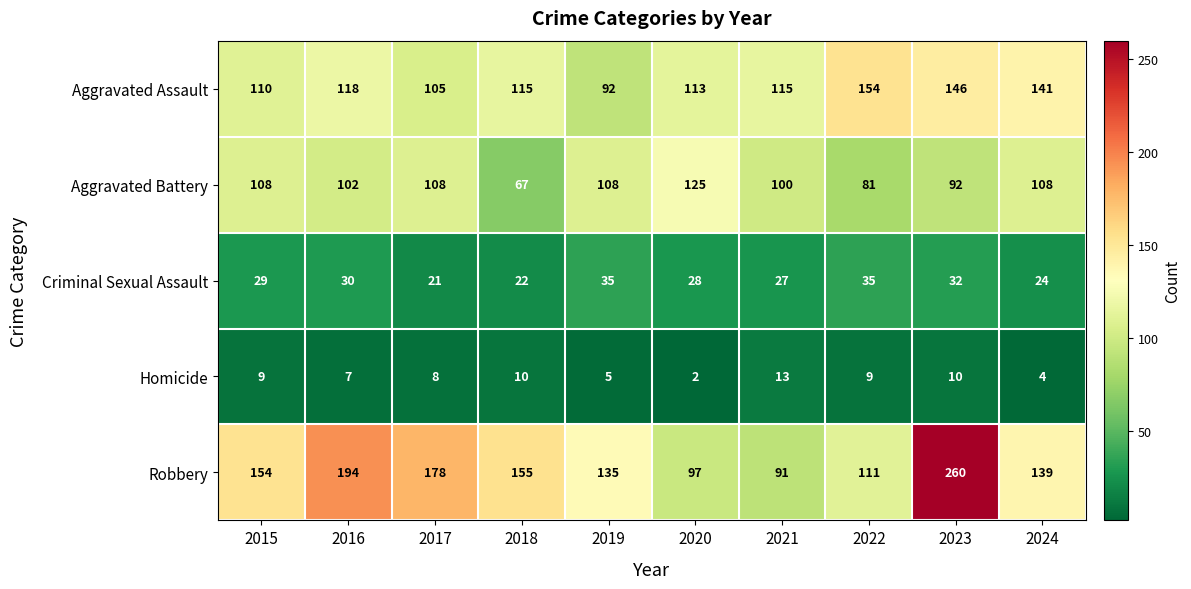

What is the difference between the maximum and minimum values in the Robbery series?

169